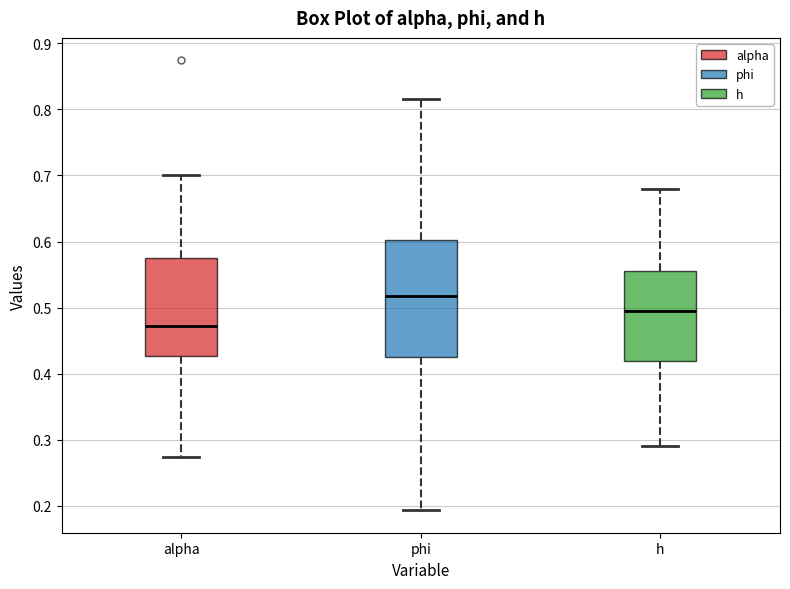

Which box is the tallest, from its lower edge to its upper edge?

phi